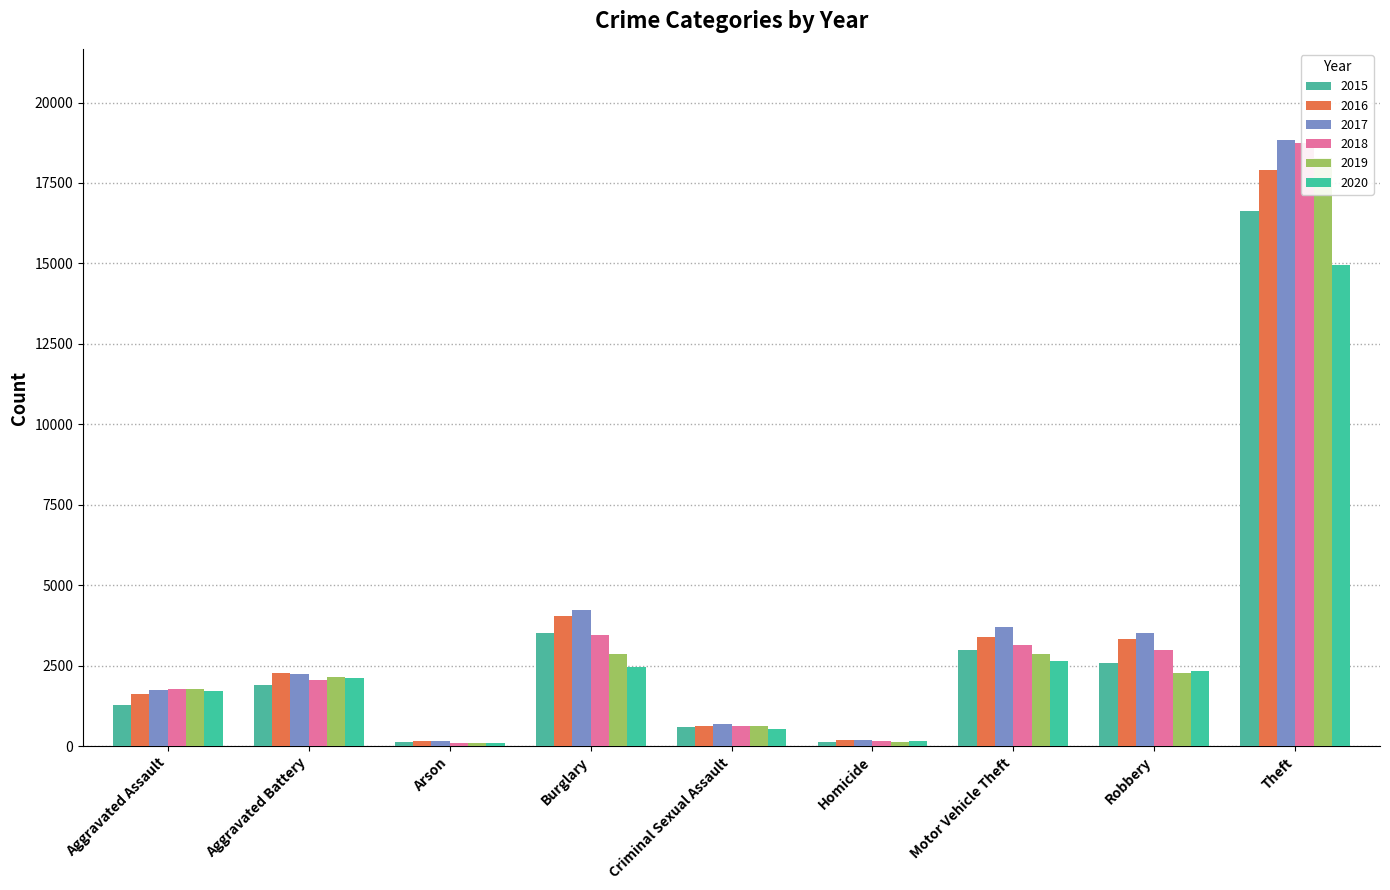

What is the difference between the highest and lowest values at Homicide?

70